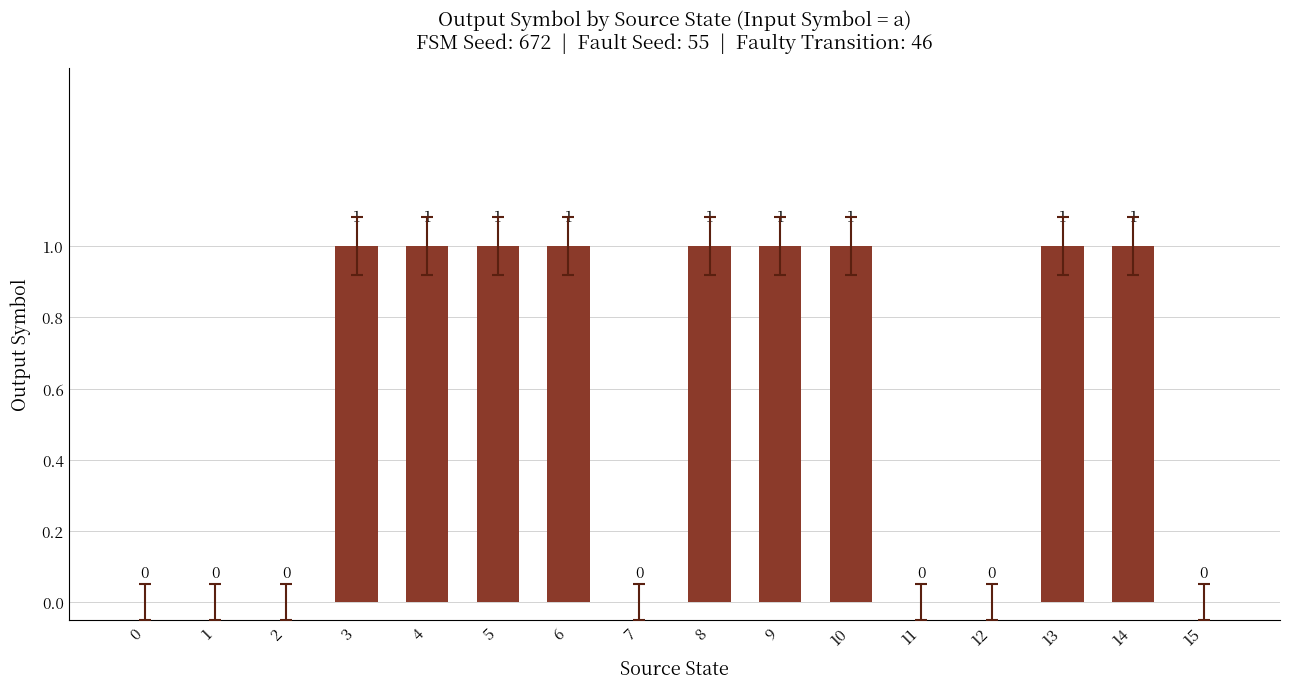

Is it true that the value at 3 is 1?

True